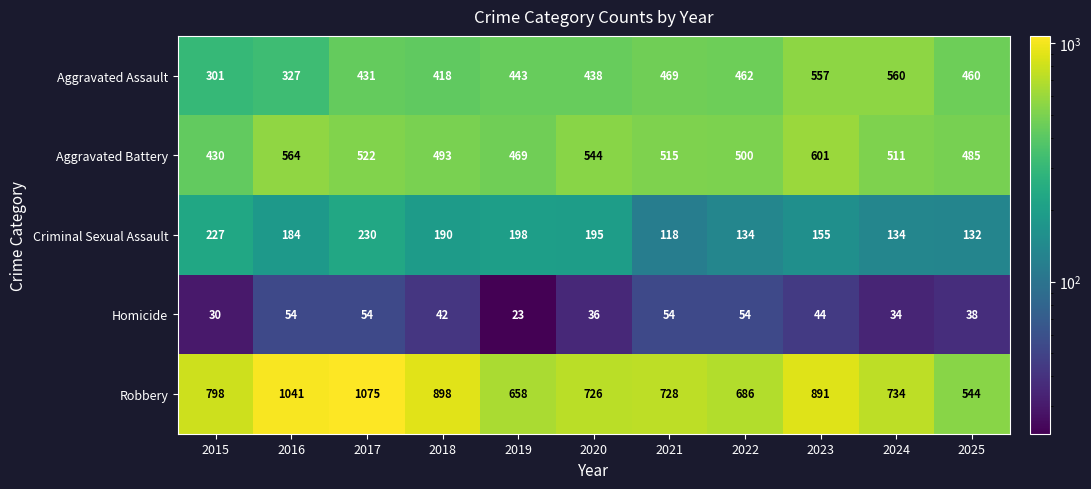

What is the average value of the Homicide series?

42